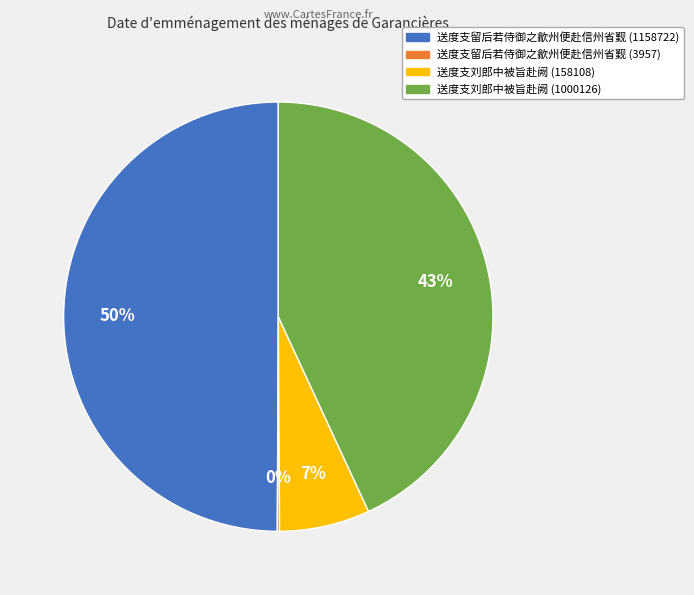

Which category has the biggest portion of the pie?

送度支留后若侍御之歙州便赴信州省觐 (1158722)